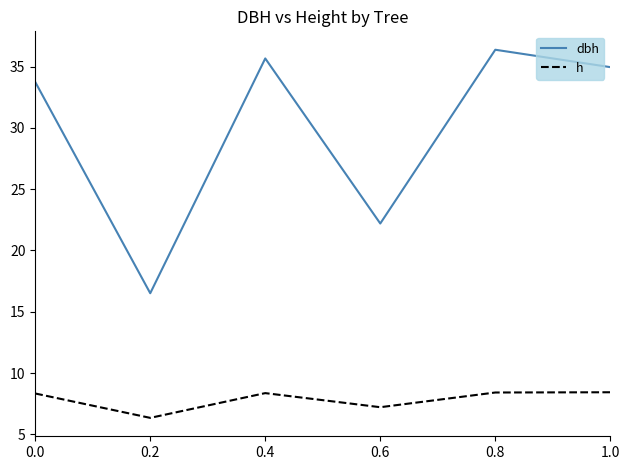

Does the chart display data point markers on the line(s)?

No